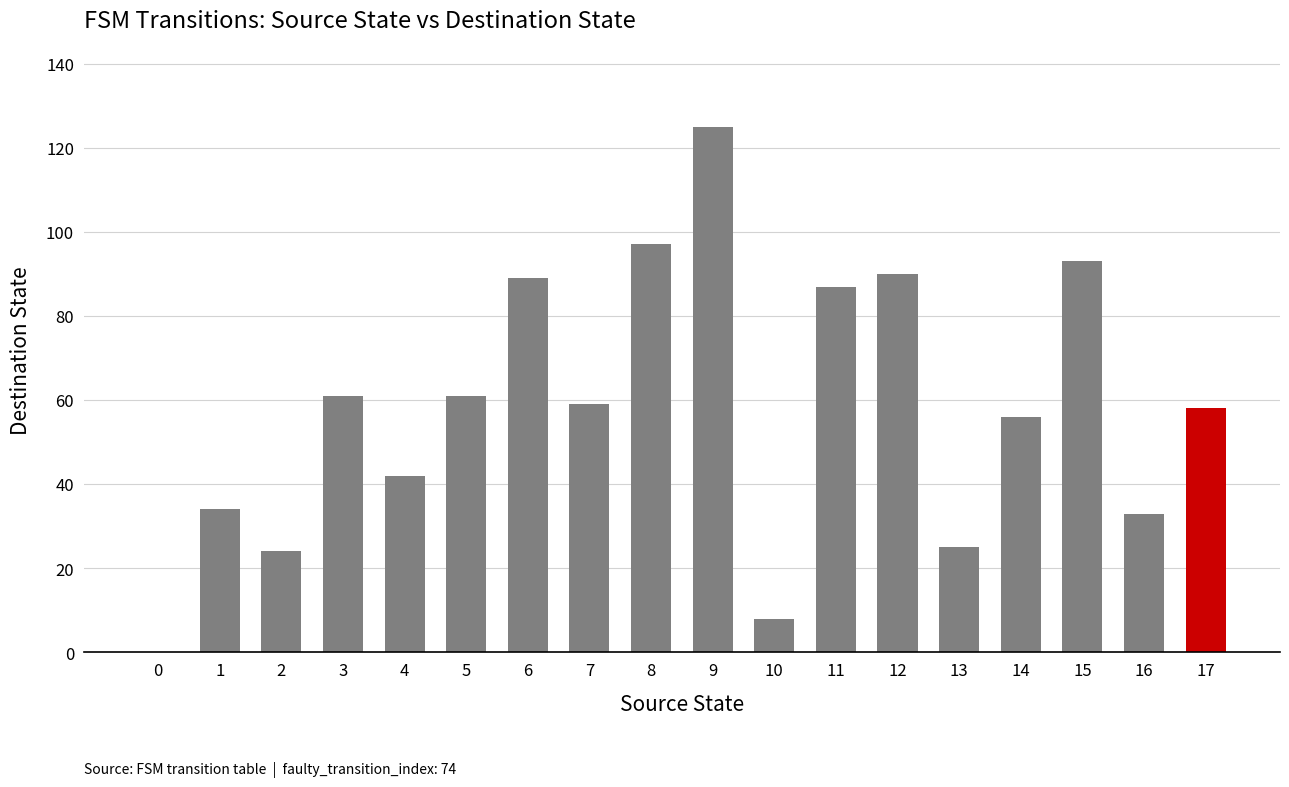

What is the sum of all values?

1042